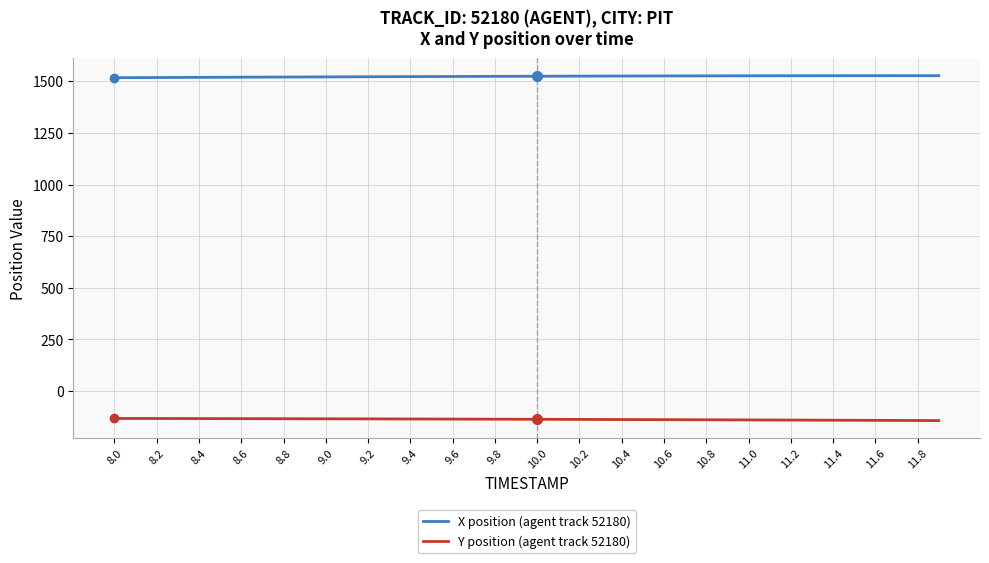

How many lines are shown in the chart?

2